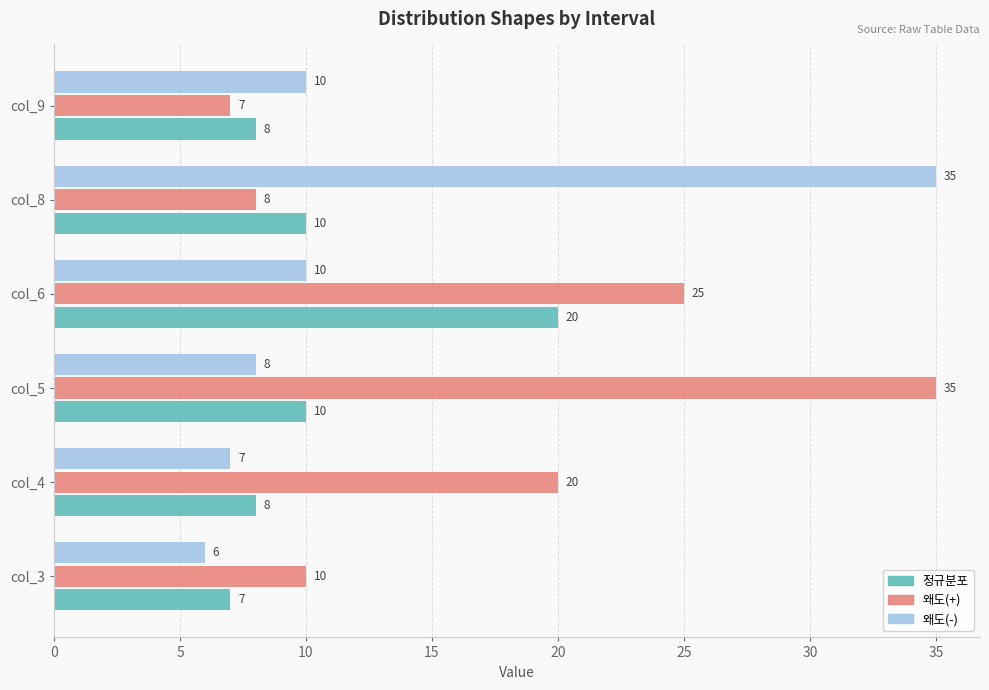

Count the number of categories in the chart.

6